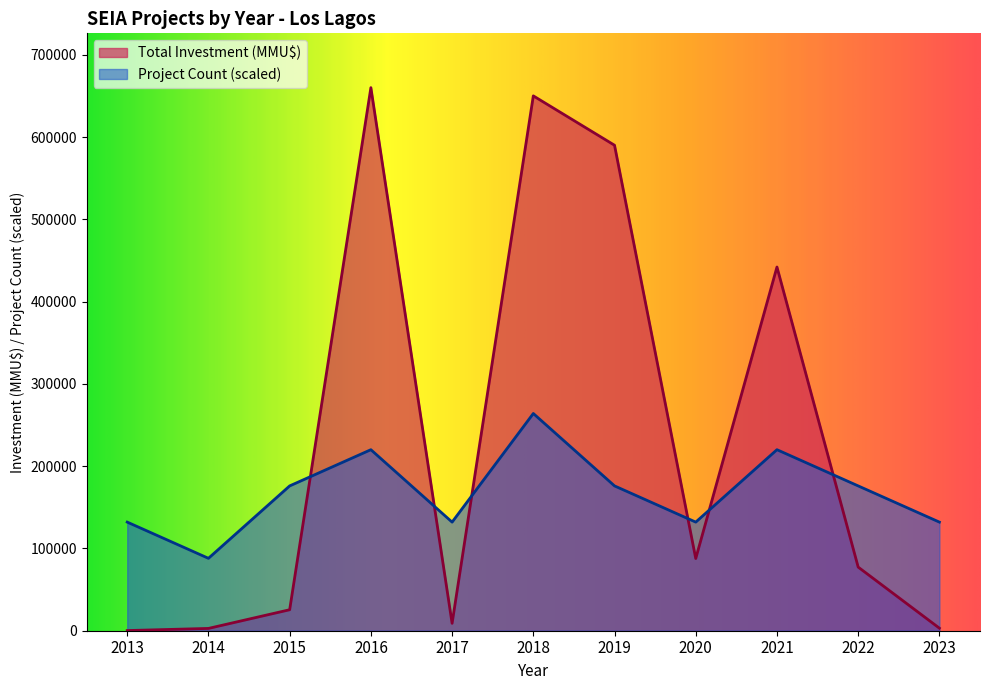

Which series has the largest range (max minus min)?

Total Investment (MMU$)